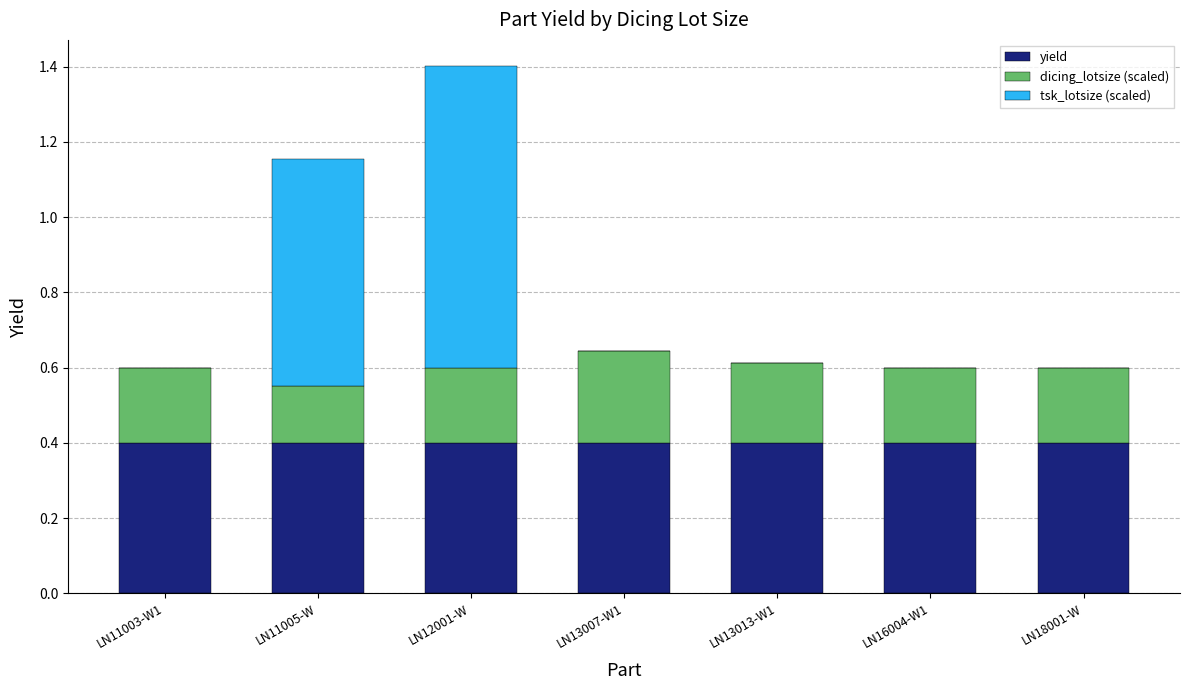

At which category is the sum across all series the highest?

LN12001-W